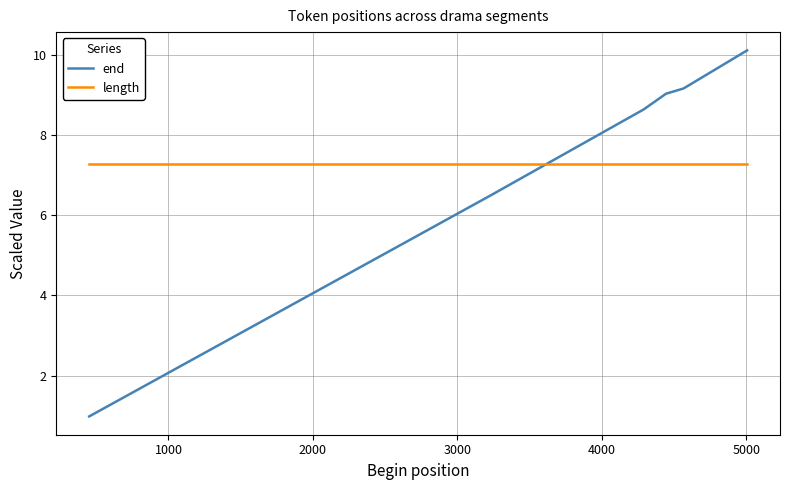

True or false: length and end cross at least once.

True